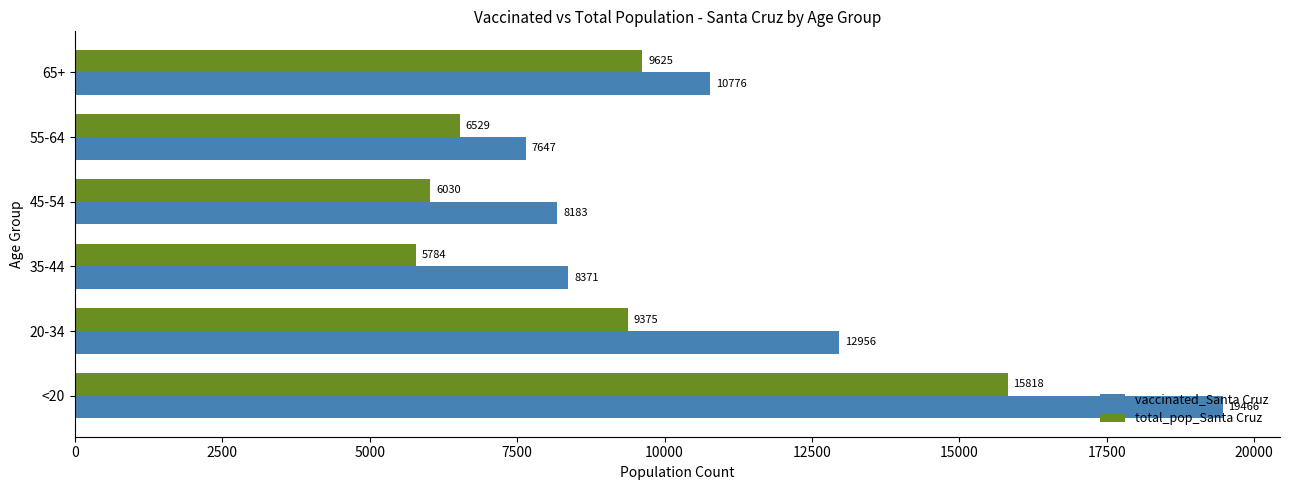

The total_pop_Santa Cruz series shows 9625 at 65+. True or false?

True